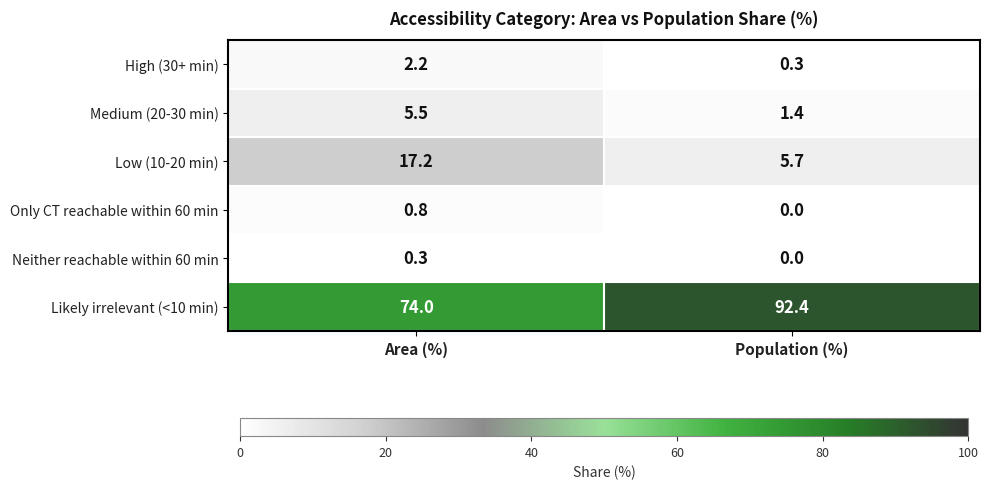

How many data points in Low (10-20 min) are less than 17?

1